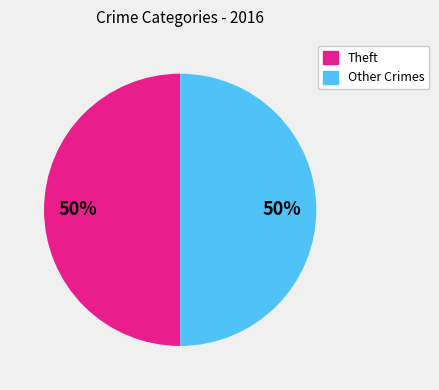

How many segments does this pie chart have?

2